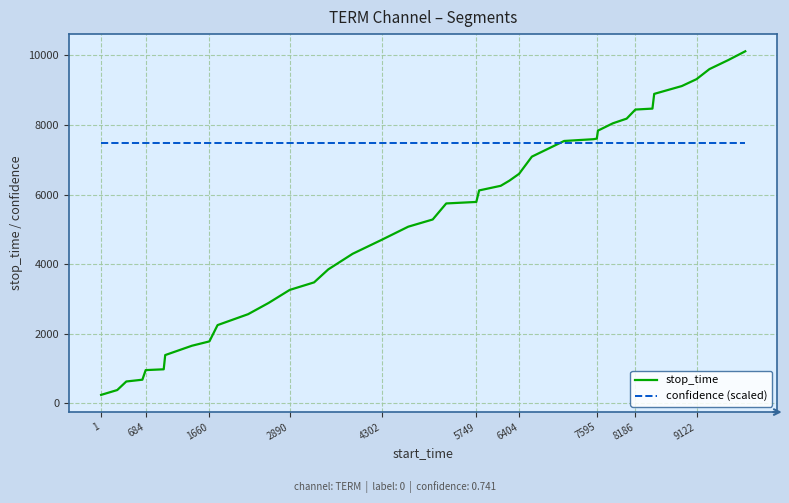

Which series has the widest spread of values?

stop_time